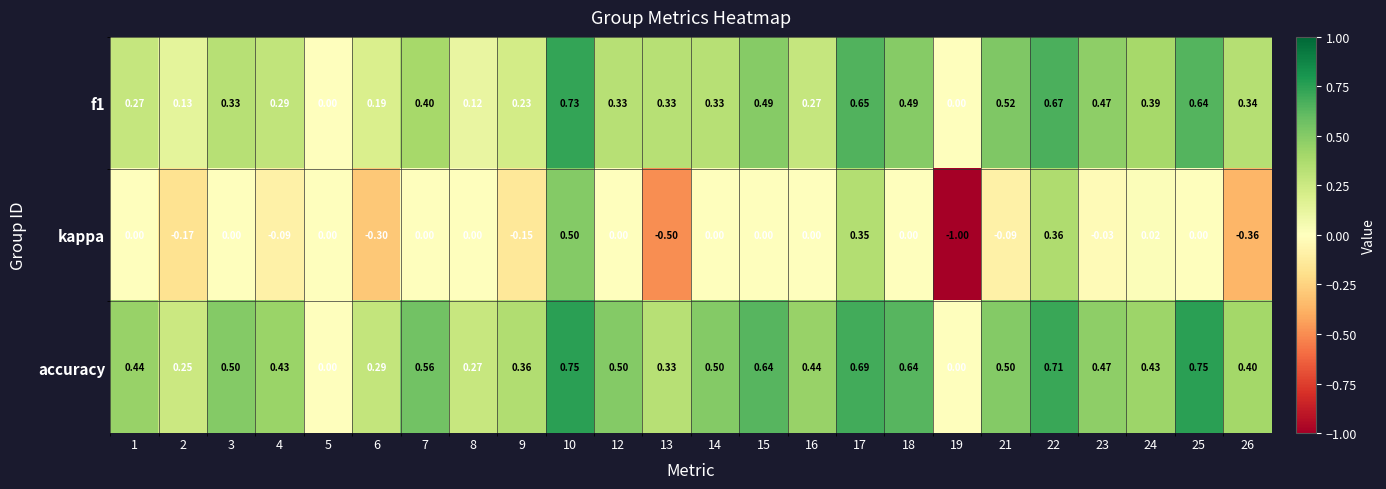

Which series has the largest total across all categories?

accuracy